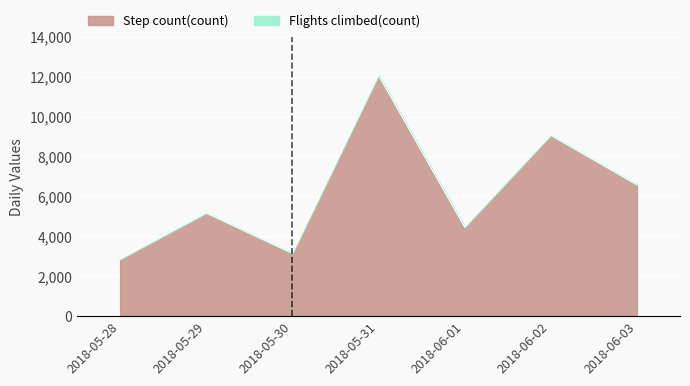

Approximately how many times larger is the value at 2018-05-29 compared to 2018-05-28?

1.8